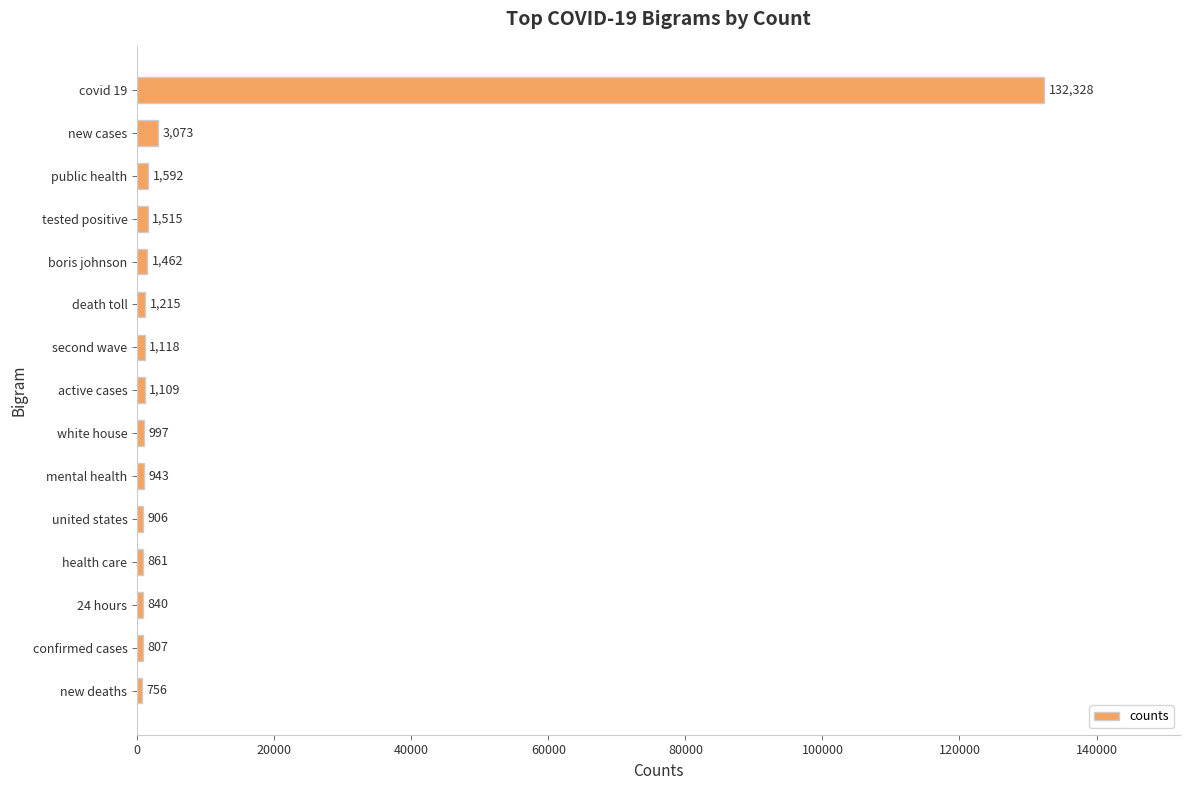

Which label corresponds to the smallest value in the chart?

new deaths